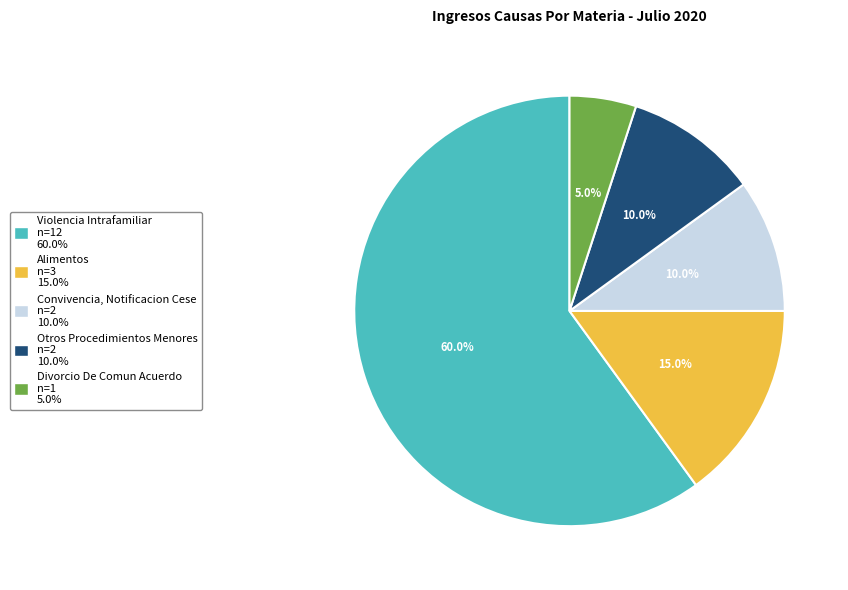

Does any single category account for the majority?

Yes